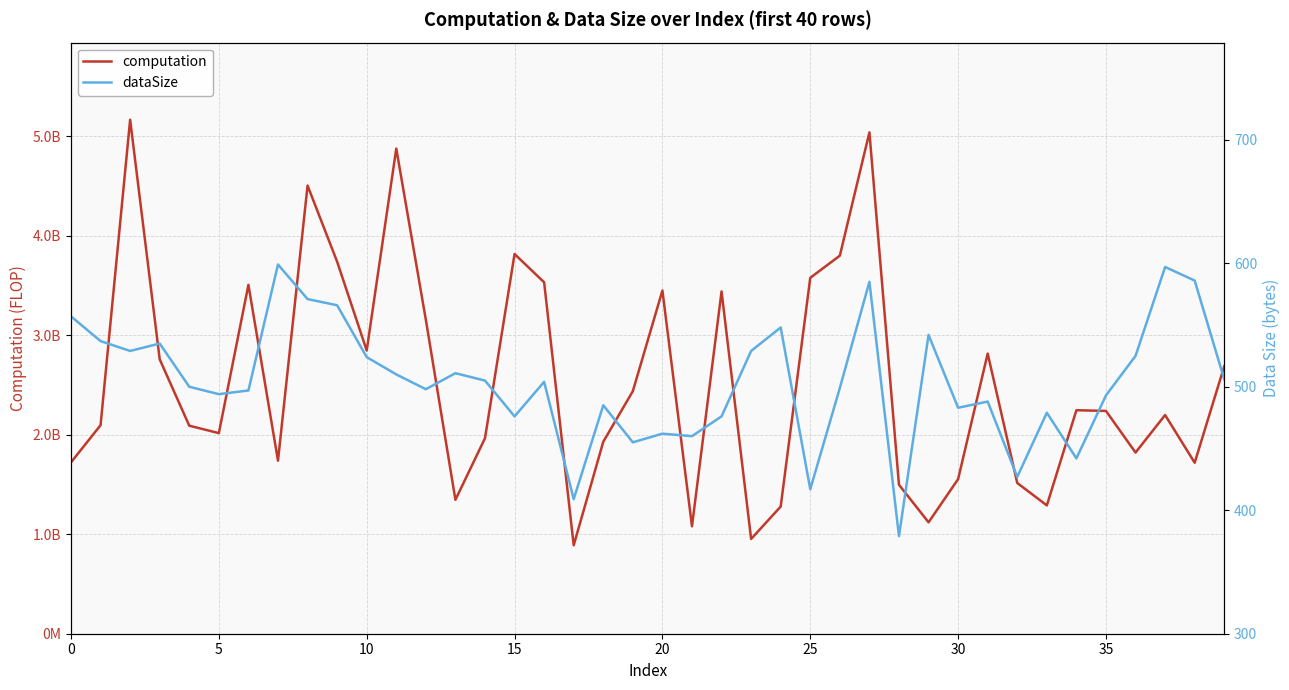

True or false: dataSize and computation cross at least once.

False